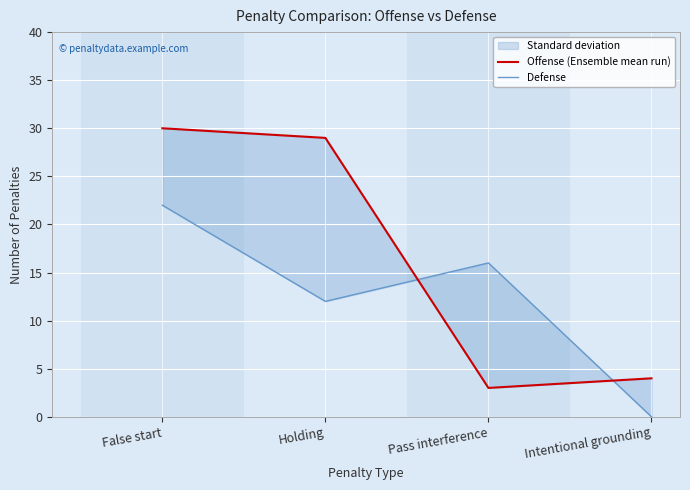

Count the number of categories in the chart.

4